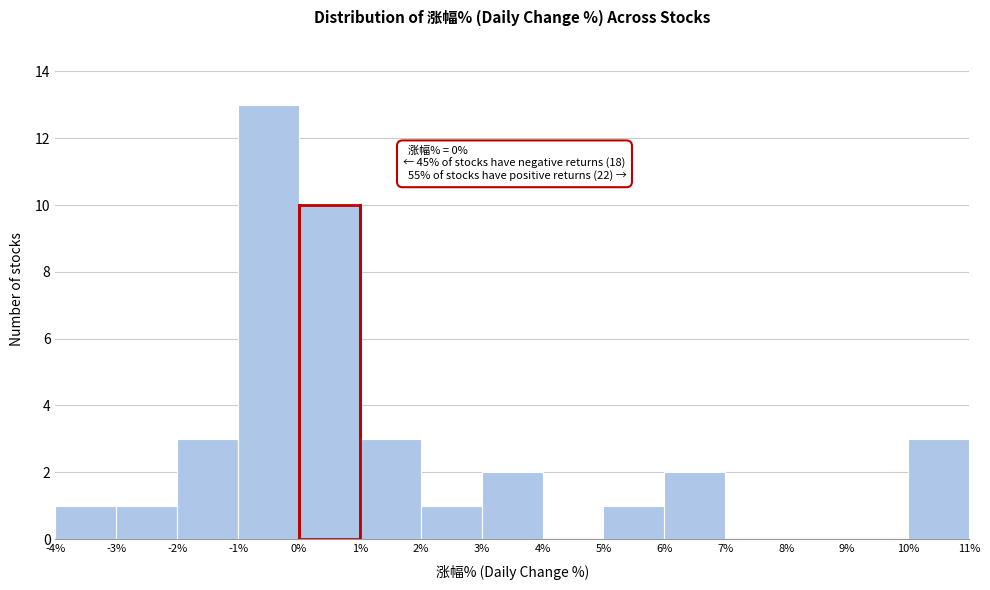

Which range on the x-axis has the tallest bar?

-1% to 0%